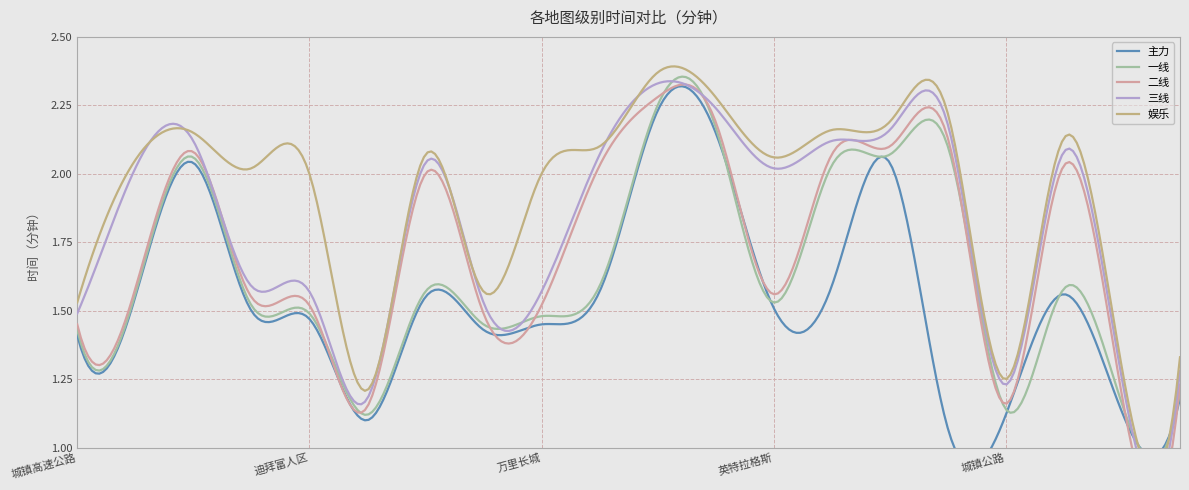

True or false: 三线 has more than 2 interior local peaks.

True